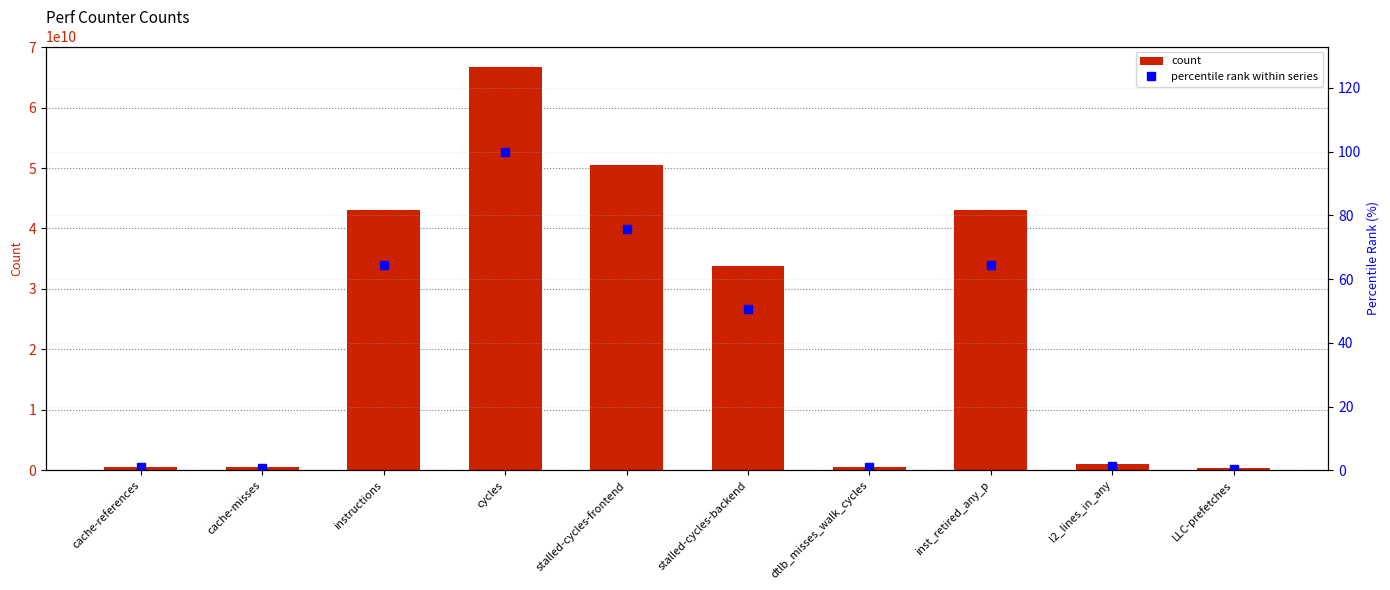

What is the label of the 6th bar from the left?

stalled-cycles-backend